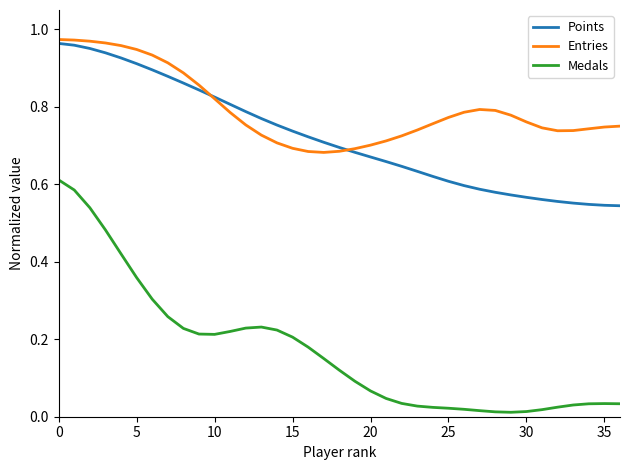

Which series has the largest total across all categories?

Entries